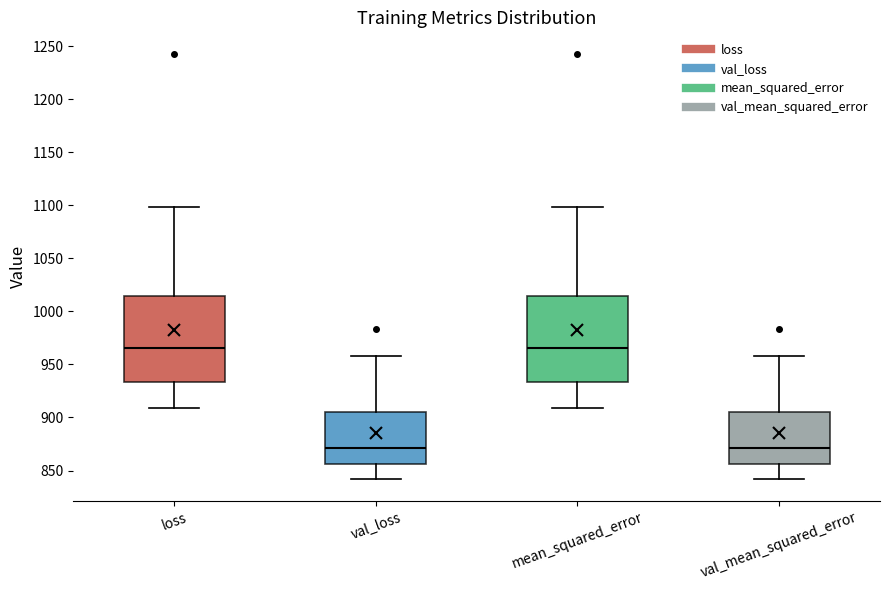

Reading left to right, transcribe this box plot: for each box, give where its median line is, the range the box spans, and where its two whiskers end, as read against the y-axis. The values are not printed on the chart, so give them approximately, as read against the axis.

loss: median 965, box 935 to 1015, whiskers 910 to 1100
val_loss: median 870, box 855 to 905, whiskers 840 to 960
mean_squared_error: median 965, box 935 to 1015, whiskers 910 to 1100
val_mean_squared_error: median 870, box 855 to 905, whiskers 840 to 960